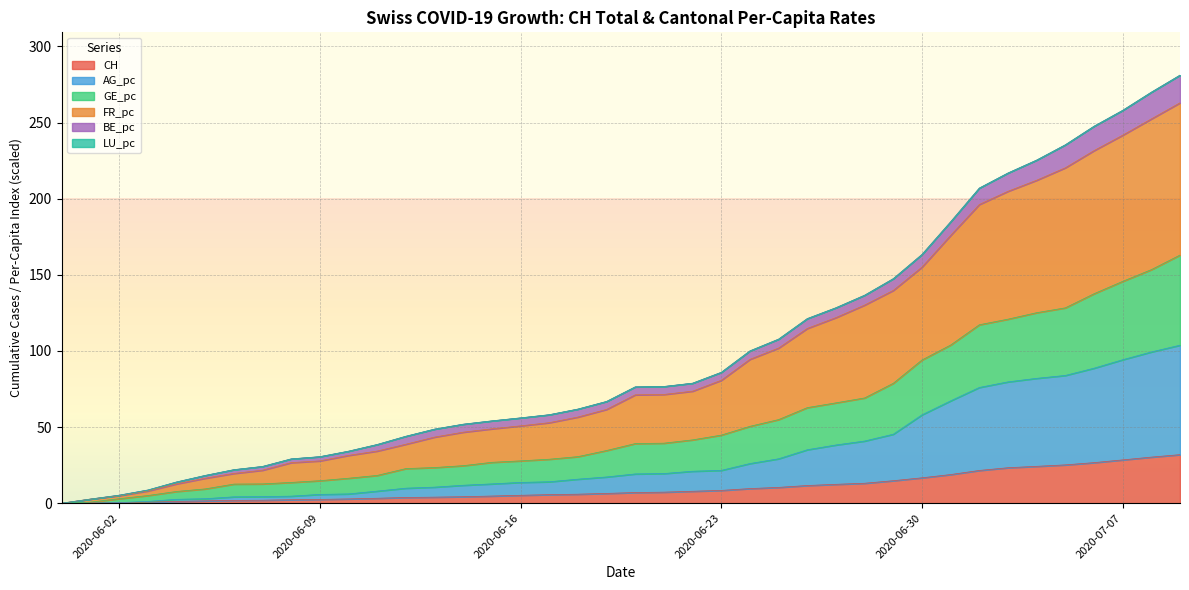

At how many categories does at least one series exceed 108?

14